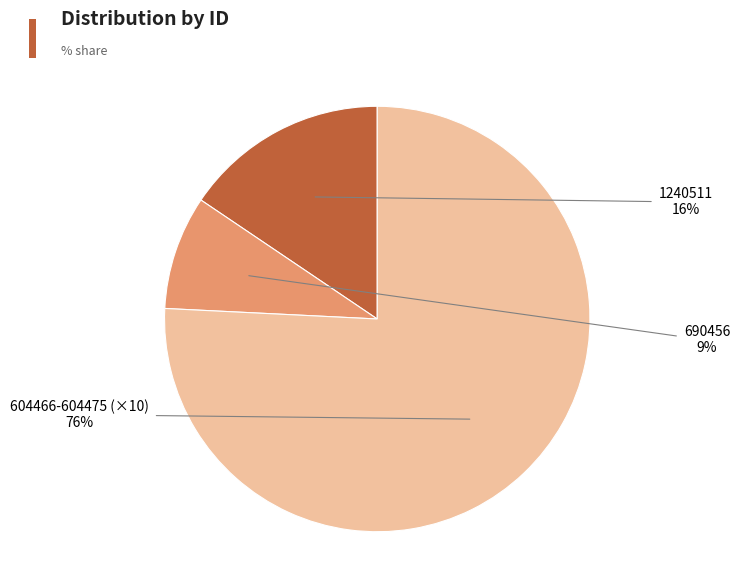

To the nearest percent, what is the average slice percentage?

33%